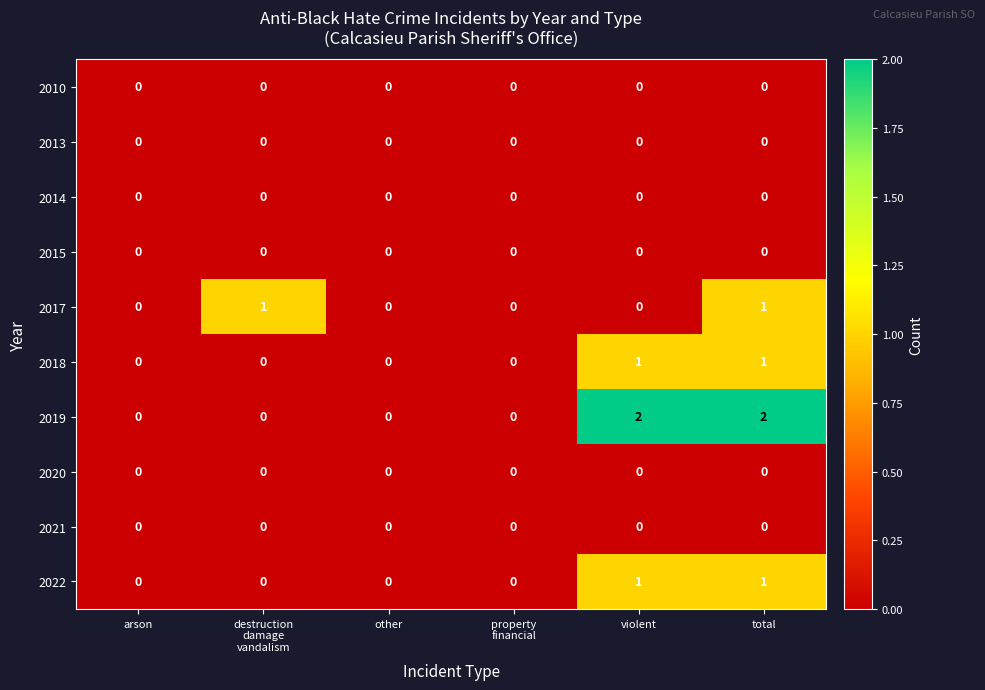

What is the total value across all series at violent?

4